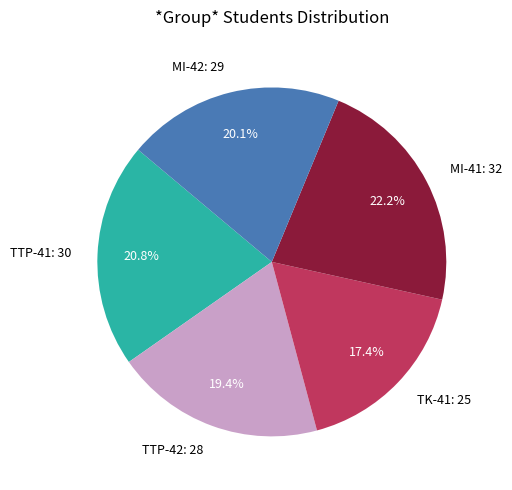

Which has a higher value, TK-41: 25 or MI-41: 32?

MI-41: 32